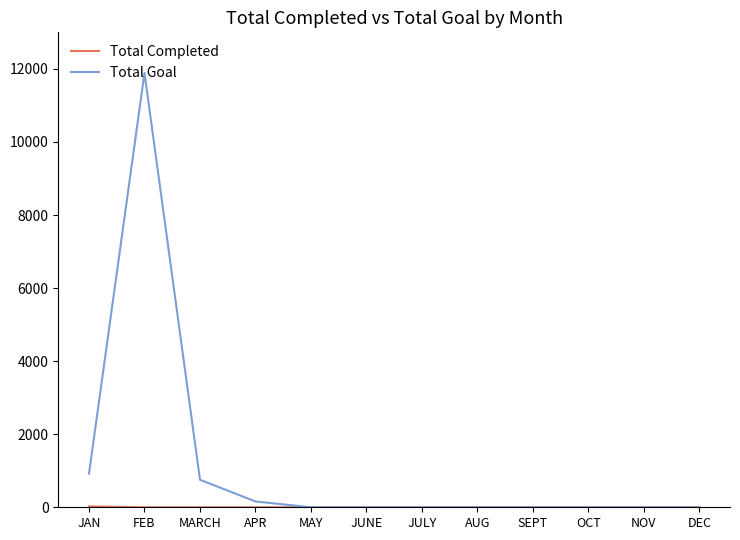

What is the greatest value displayed?

11888